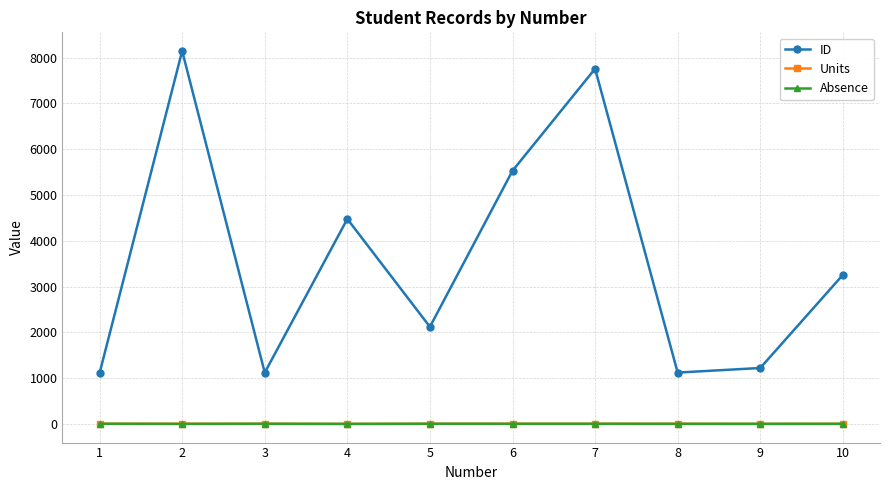

Where is ID nearest to the value 4629?

4